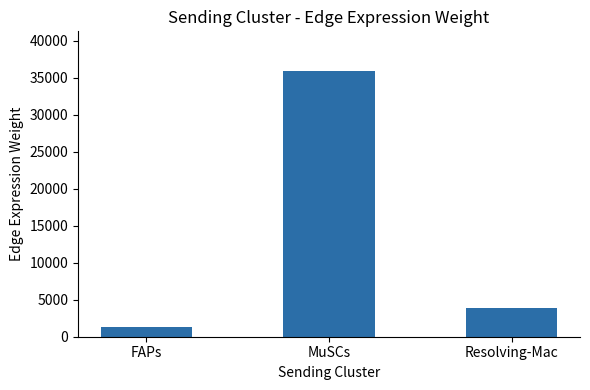

Which label corresponds to the smallest value in the chart?

FAPs